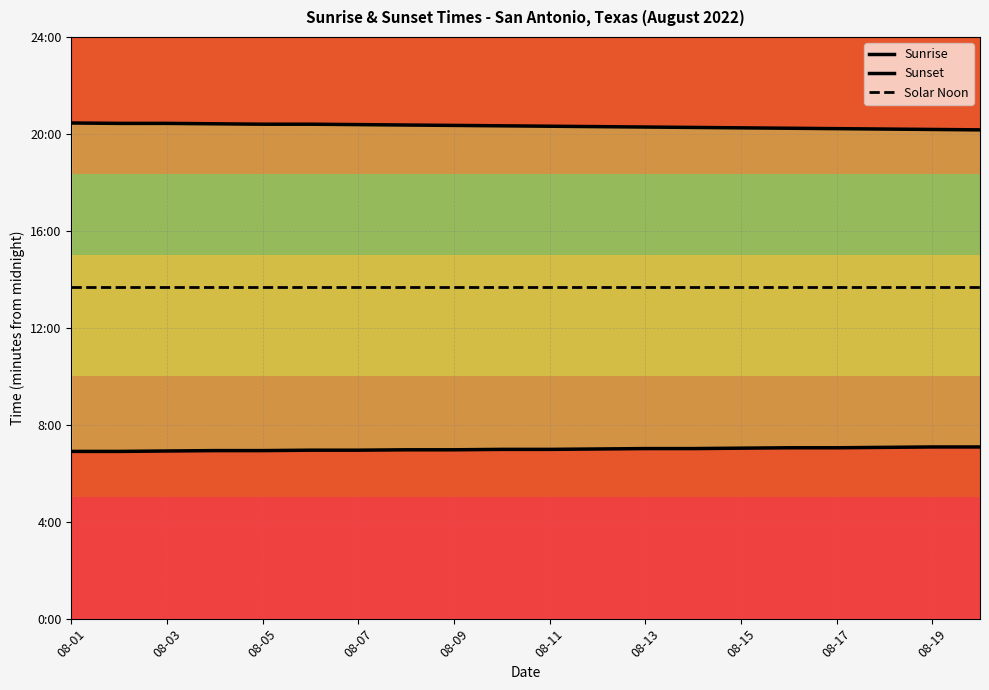

Does the chart display data point markers on the line(s)?

No